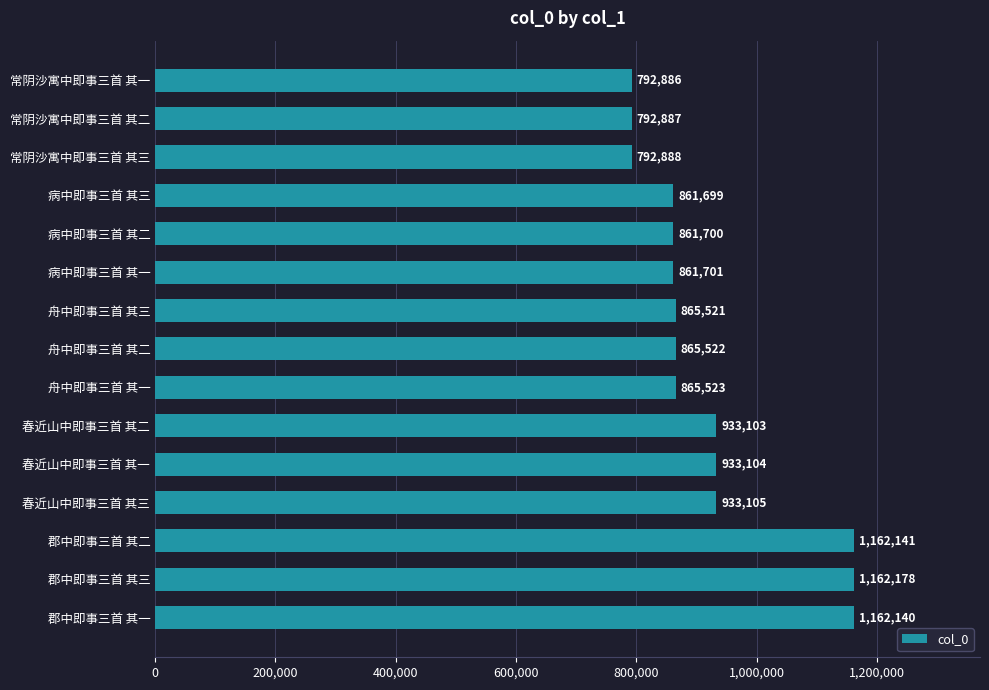

Which has a higher value, 郡中即事三首 其二 or 春近山中即事三首 其二?

郡中即事三首 其二